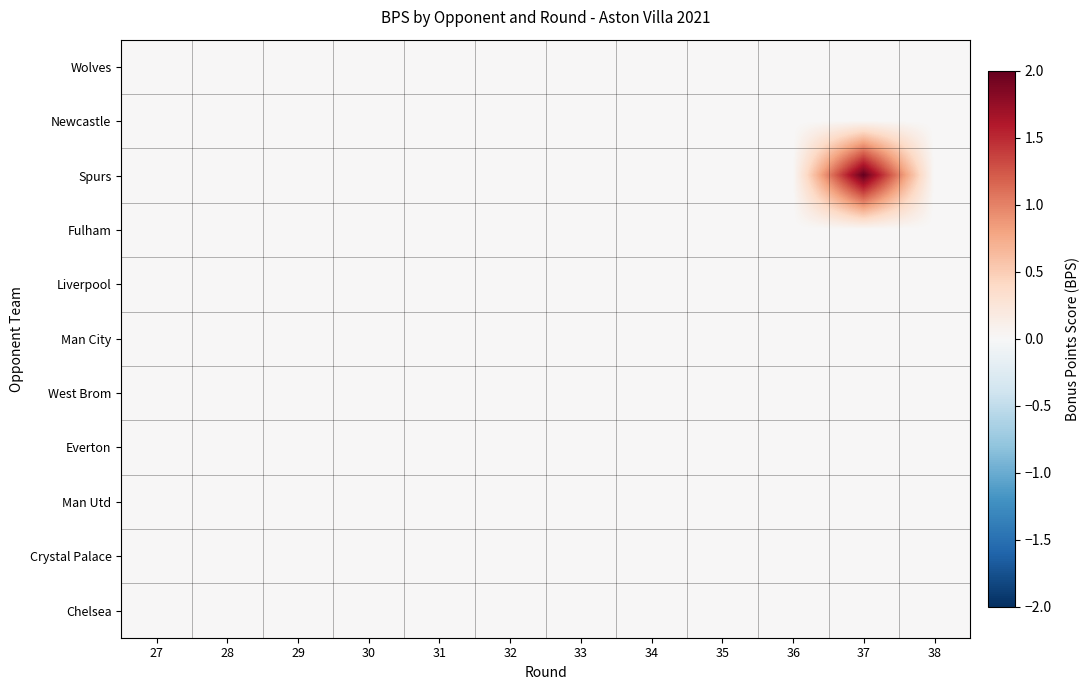

Reading right to left, transcribe all the data shown in this chart.

Wolves: 38=0	37=0	36=0	35=0	34=0	33=0	32=0	31=0	30=0	29=0	28=0	27=0
Newcastle: 38=0	37=0	36=0	35=0	34=0	33=0	32=0	31=0	30=0	29=0	28=0	27=0
Spurs: 38=0	37=2	36=0	35=0	34=0	33=0	32=0	31=0	30=0	29=0	28=0	27=0
Fulham: 38=0	37=0	36=0	35=0	34=0	33=0	32=0	31=0	30=0	29=0	28=0	27=0
Liverpool: 38=0	37=0	36=0	35=0	34=0	33=0	32=0	31=0	30=0	29=0	28=0	27=0
Man City: 38=0	37=0	36=0	35=0	34=0	33=0	32=0	31=0	30=0	29=0	28=0	27=0
West Brom: 38=0	37=0	36=0	35=0	34=0	33=0	32=0	31=0	30=0	29=0	28=0	27=0
Everton: 38=0	37=0	36=0	35=0	34=0	33=0	32=0	31=0	30=0	29=0	28=0	27=0
Man Utd: 38=0	37=0	36=0	35=0	34=0	33=0	32=0	31=0	30=0	29=0	28=0	27=0
Crystal Palace: 38=0	37=0	36=0	35=0	34=0	33=0	32=0	31=0	30=0	29=0	28=0	27=0
Chelsea: 38=0	37=0	36=0	35=0	34=0	33=0	32=0	31=0	30=0	29=0	28=0	27=0